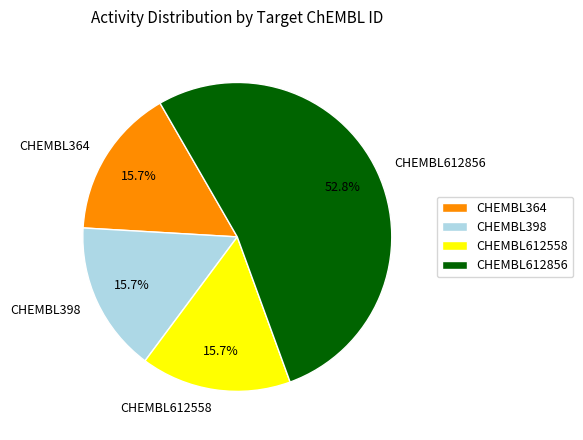

What is the largest slice in the pie chart?

CHEMBL612856